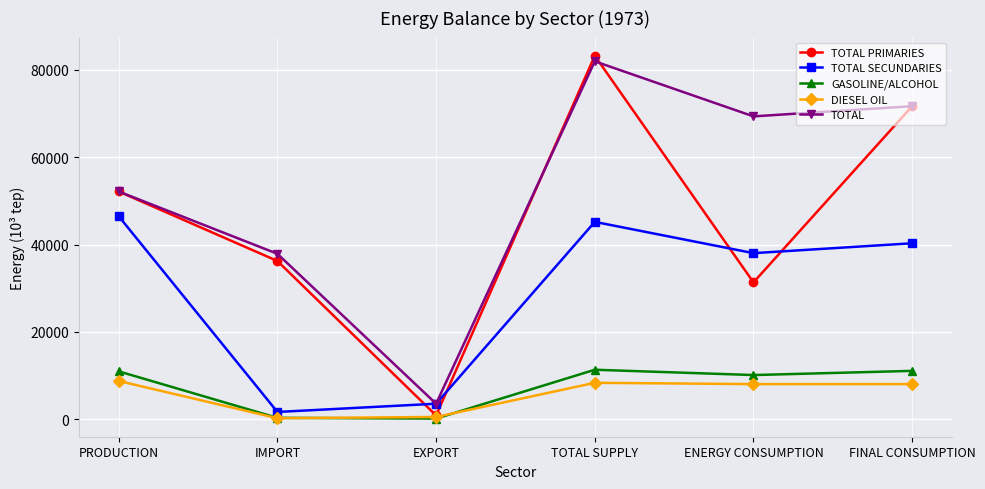

What is the maximum value for TOTAL?

81963.4